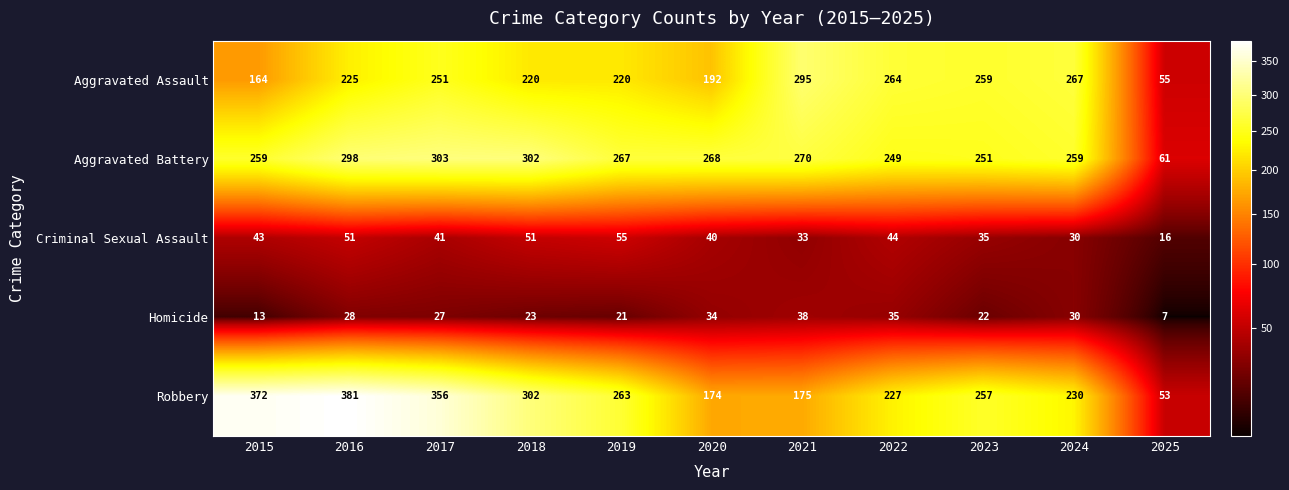

At which category does the chart reach its minimum across all series?

2025